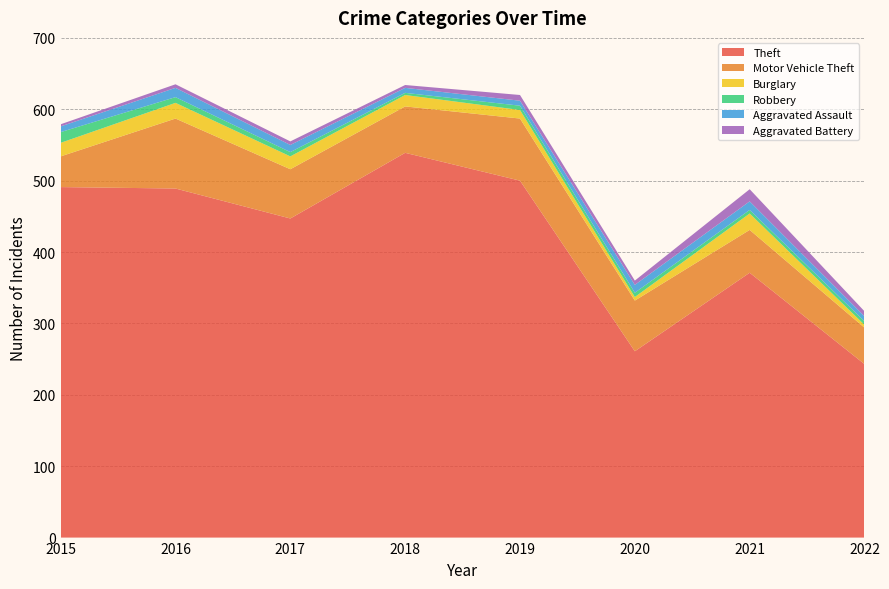

Reading right to left, what are all the values shown in this chart?

Theft: 2022=243	2021=371	2020=261	2019=500	2018=539	2017=447	2016=489	2015=491
Motor Vehicle Theft: 2022=51	2021=60	2020=71	2019=87	2018=65	2017=69	2016=98	2015=43
Burglary: 2022=4	2021=23	2020=5	2019=12	2018=16	2017=18	2016=22	2015=19
Robbery: 2022=5	2021=5	2020=6	2019=6	2018=3	2017=6	2016=8	2015=15
Aggravated Assault: 2022=7	2021=12	2020=11	2019=7	2018=7	2017=10	2016=13	2015=8
Aggravated Battery: 2022=7	2021=17	2020=6	2019=8	2018=4	2017=5	2016=5	2015=3